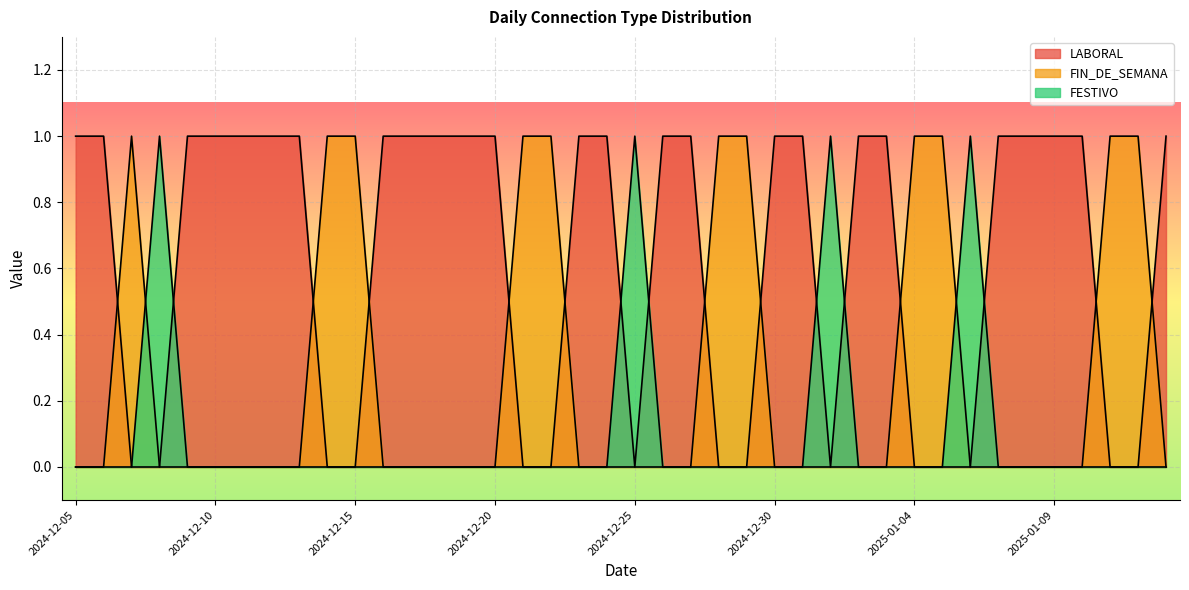

What is the label of the 14th point from the left?

2024-12-18